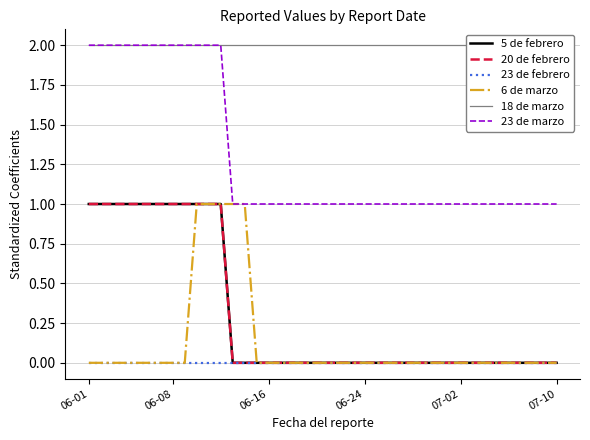

What are all the series names shown in the legend?

5 de febrero, 20 de febrero, 23 de febrero, 6 de marzo, 18 de marzo, 23 de marzo